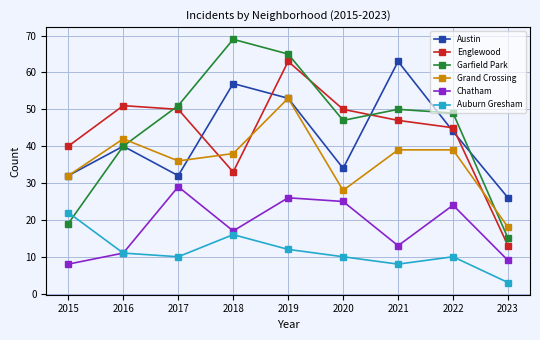

Is this an area chart (filled region under the line)?

No